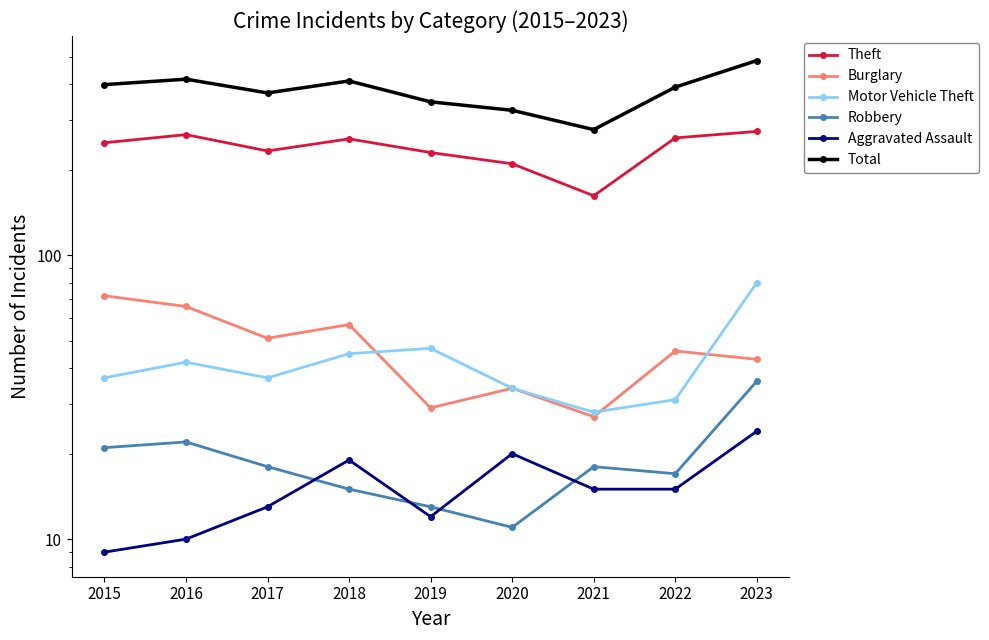

What is the sum of all Theft values?

2139